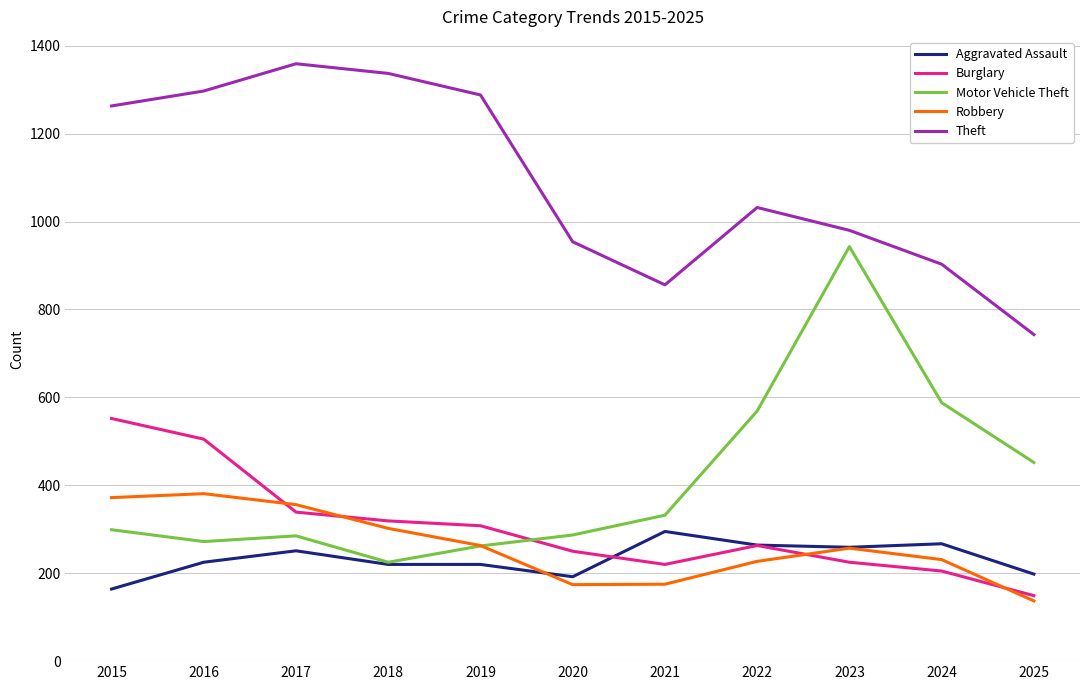

What is the difference between the maximum and minimum values in the Aggravated Assault series?

131